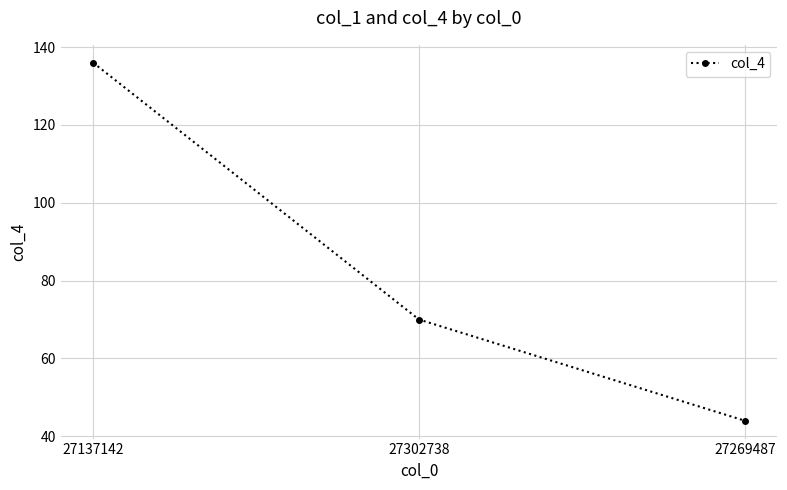

How many values are between 44 and 136?

3